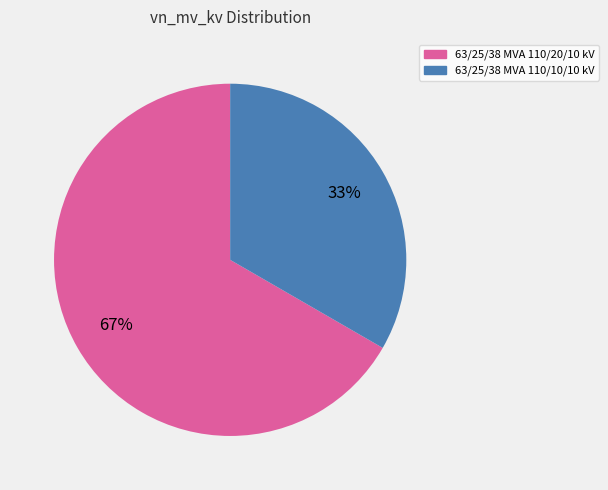

Rank the categories by value from highest to lowest.

63/25/38 MVA 110/20/10 kV, 63/25/38 MVA 110/10/10 kV